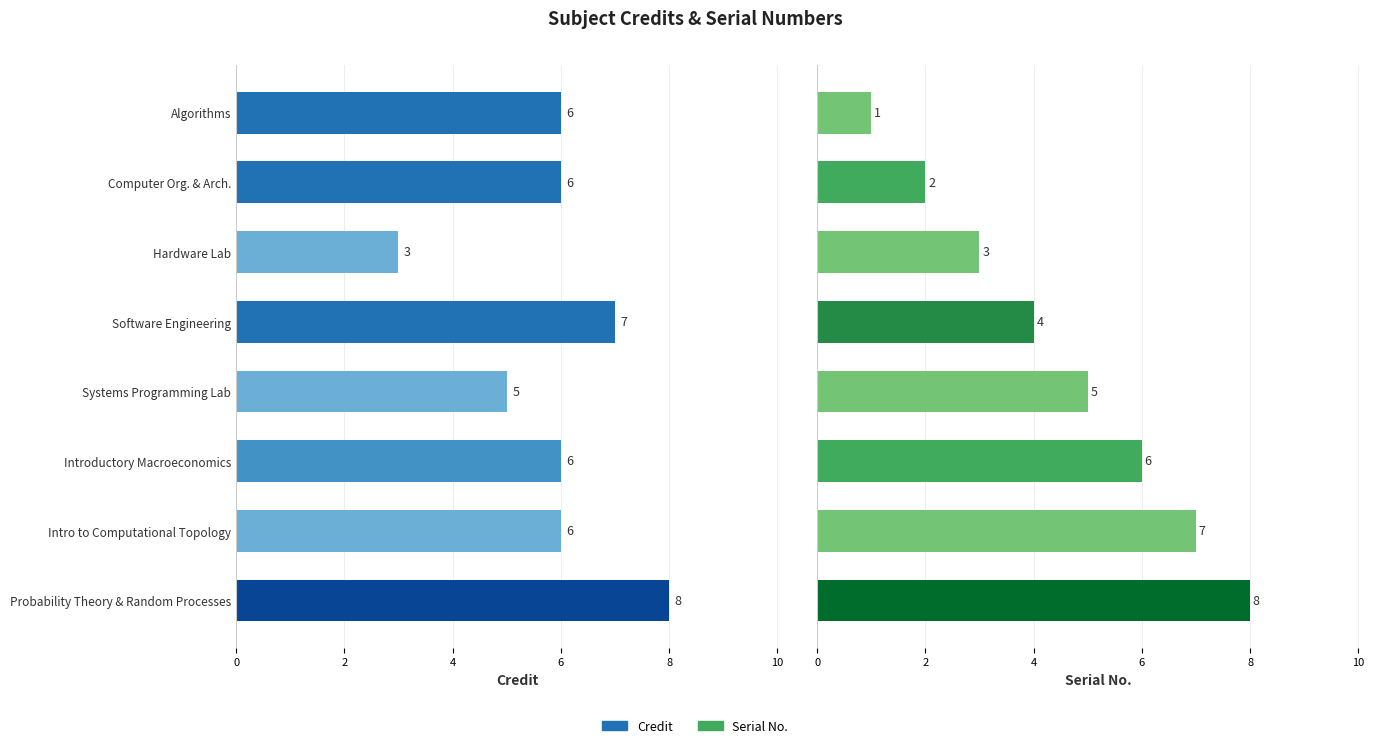

What is the difference between the maximum and minimum values in the Serial No. series?

7